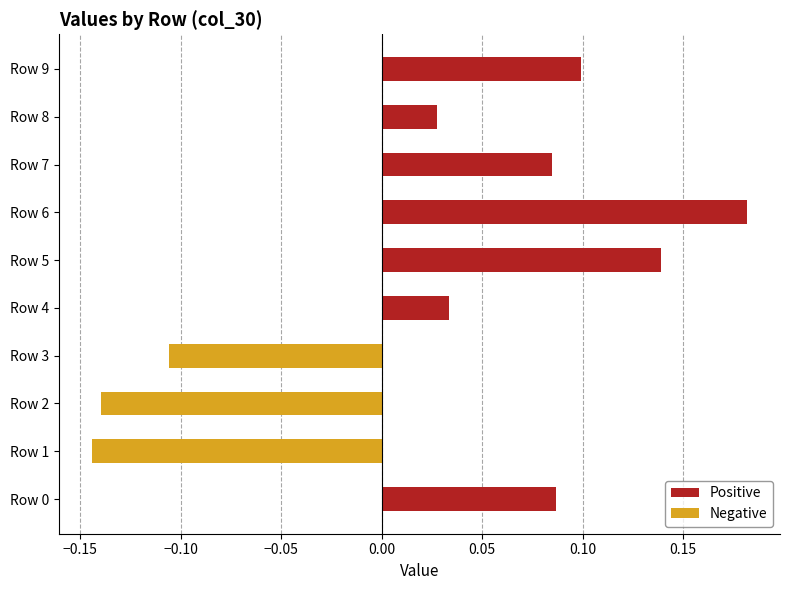

At how many categories does at least one series exceed 0?

7